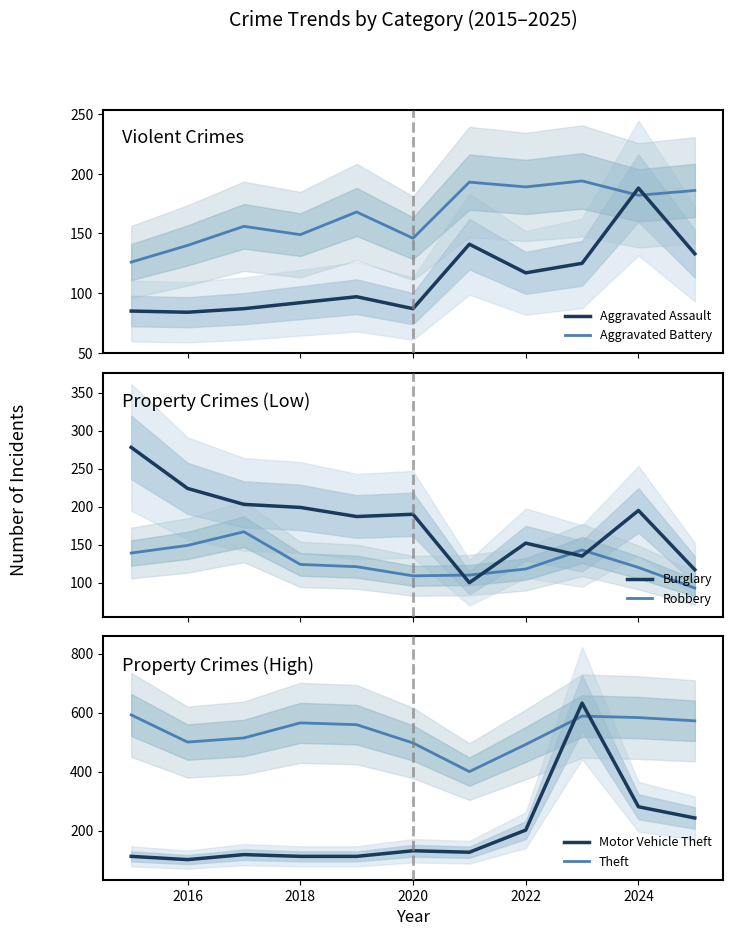

How many times do Aggravated Assault and Aggravated Battery cross each other?

2